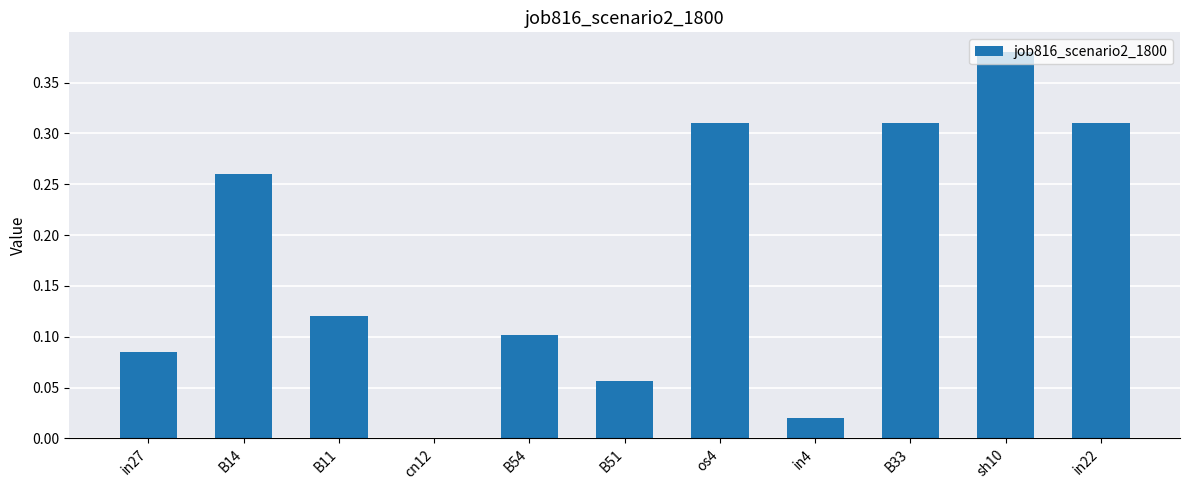

Between B14 and B33, which is larger?

B33